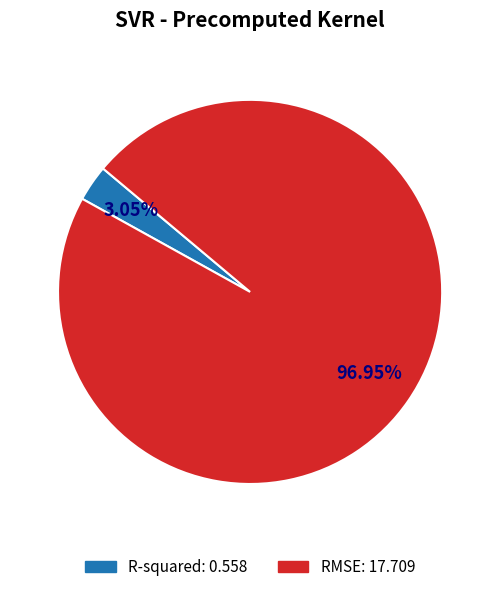

To the nearest percent, what is the difference between the R-squared and RMSE slice percentages?

94%